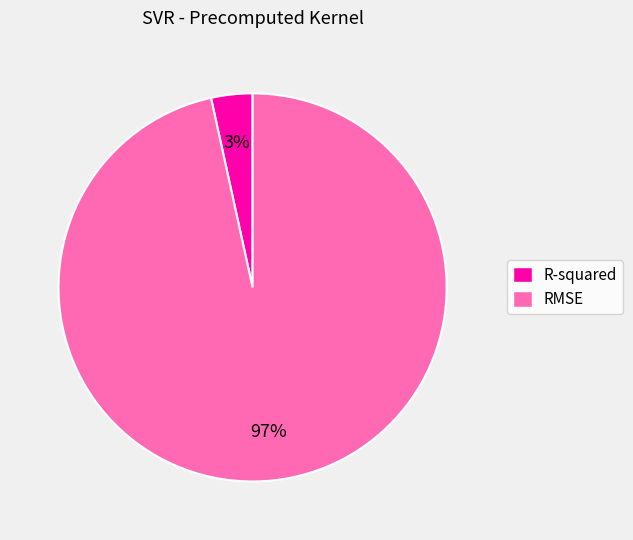

Rank the categories by value from lowest to highest.

R-squared, RMSE